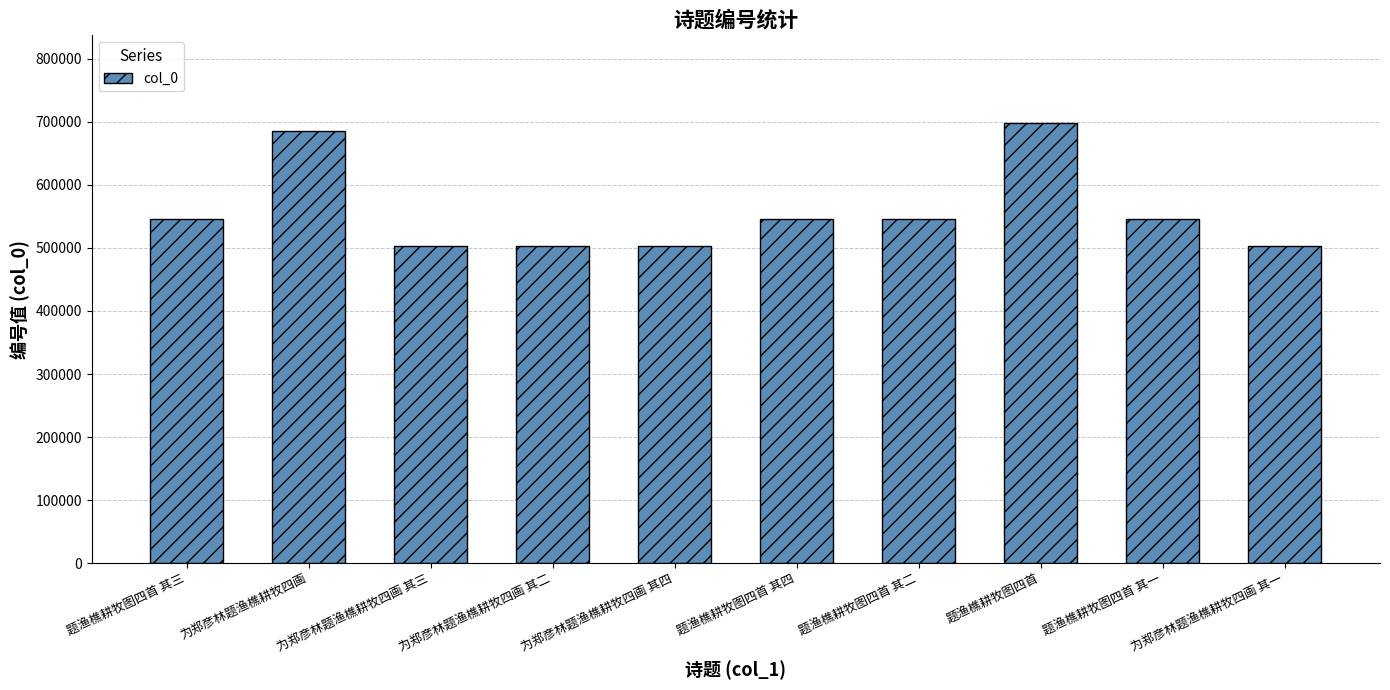

Which has a higher value, 为郑彦林题渔樵耕牧四画 其一 or 题渔樵耕牧图四首 其四?

题渔樵耕牧图四首 其四